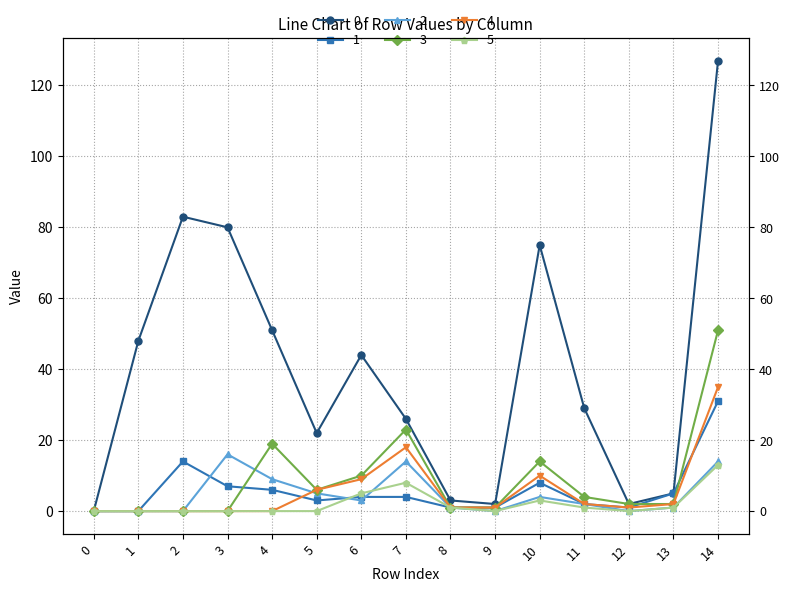

What is the difference between the maximum and minimum values in the 0 series?

127